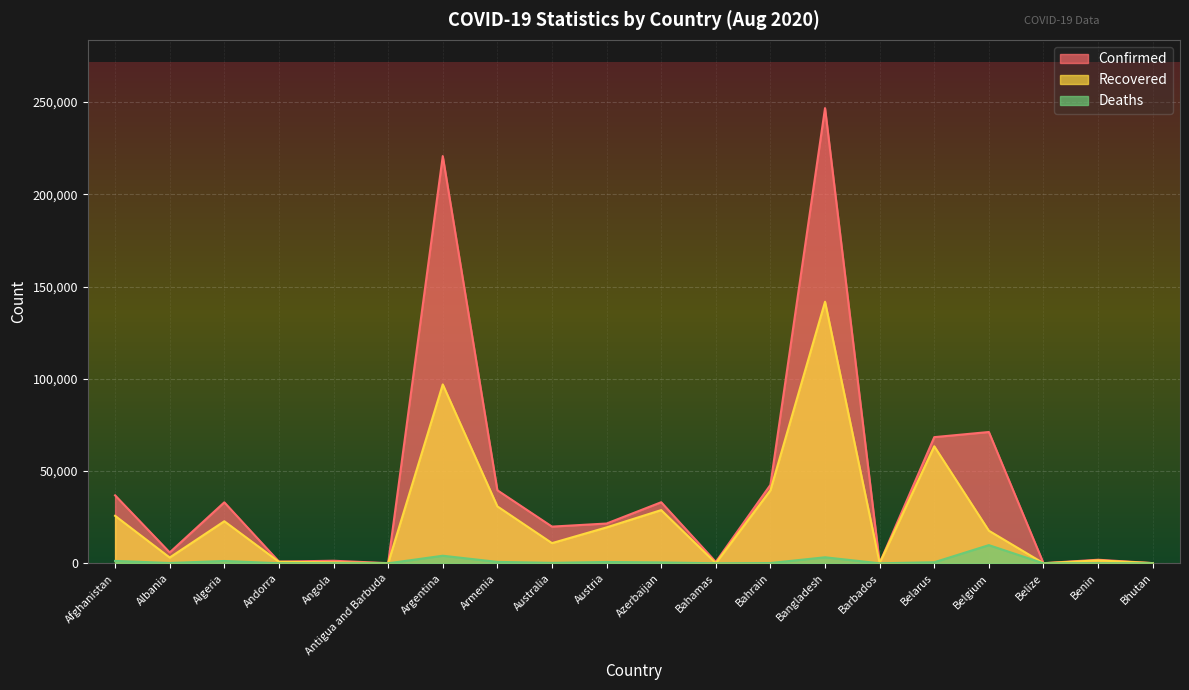

At which category does the chart reach its minimum across all series?

Bhutan